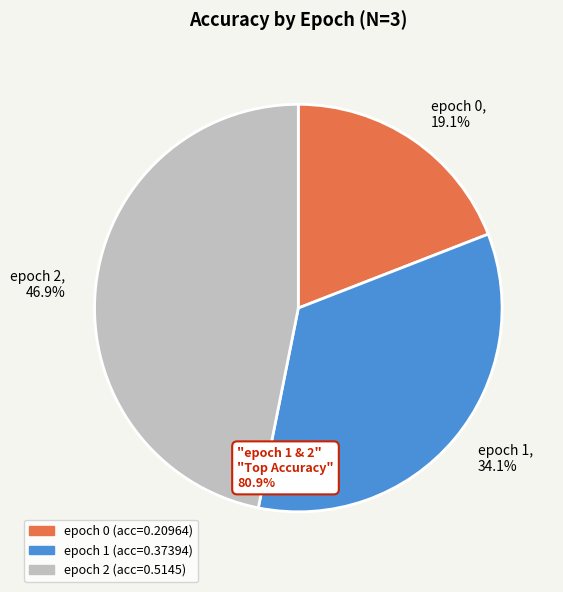

Does epoch 1, 34.1% account for over 50% of the chart?

No